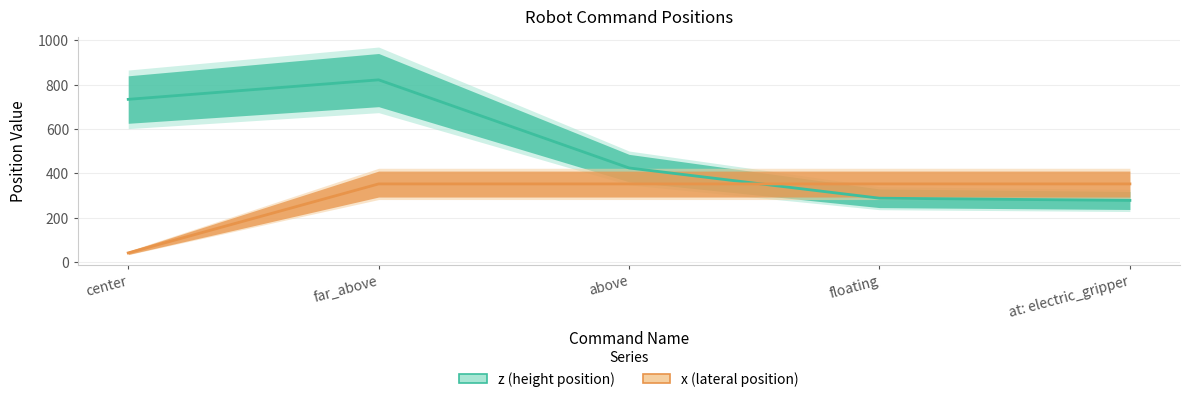

At which category does z reach its first local peak?

far_above